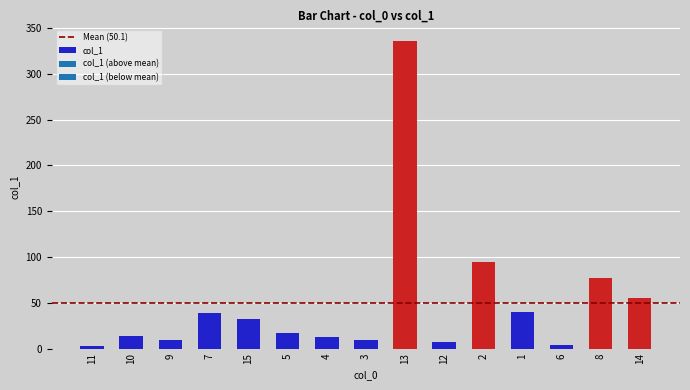

Which label corresponds to the largest value in the chart?

13